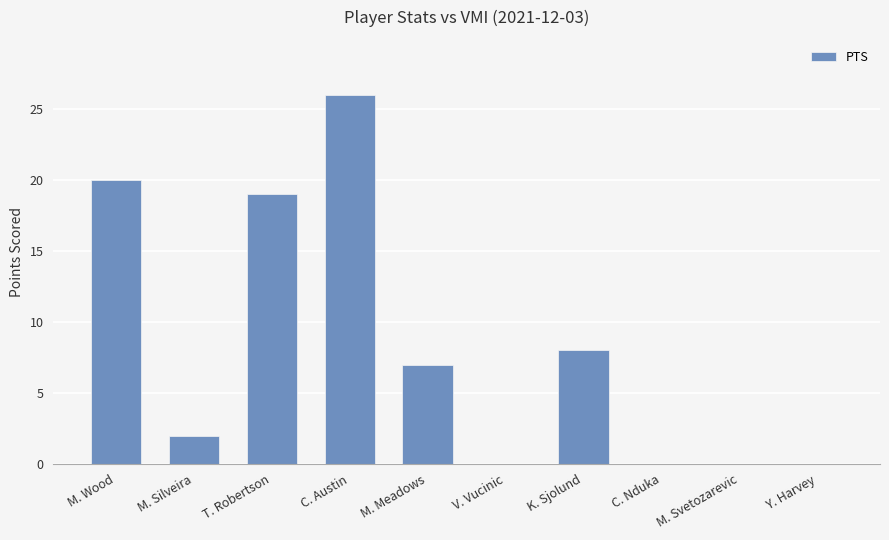

Is it true that the value at V. Vucinic is 0?

True